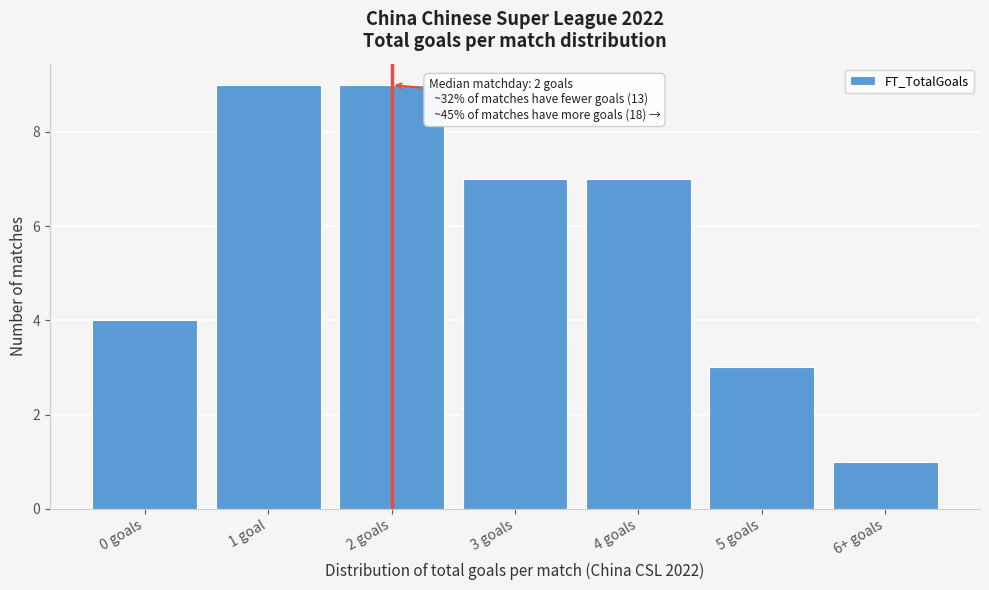

Reading left to right, list all the values displayed in this chart.

4	9	9	7	7	3	1